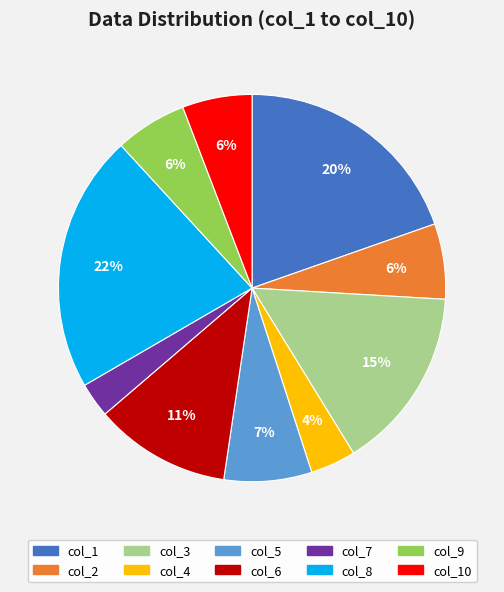

Is there any slice that represents more than half of the pie?

No